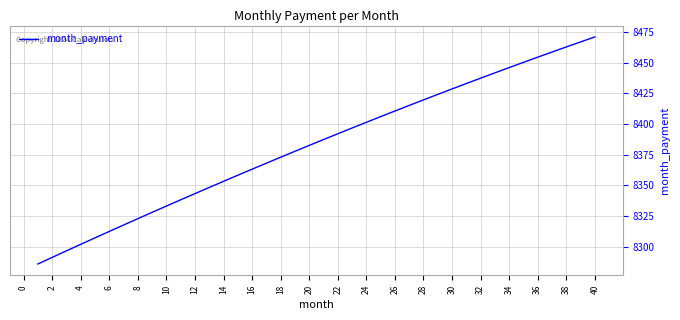

What is the difference between the second highest and second lowest values?

175.6